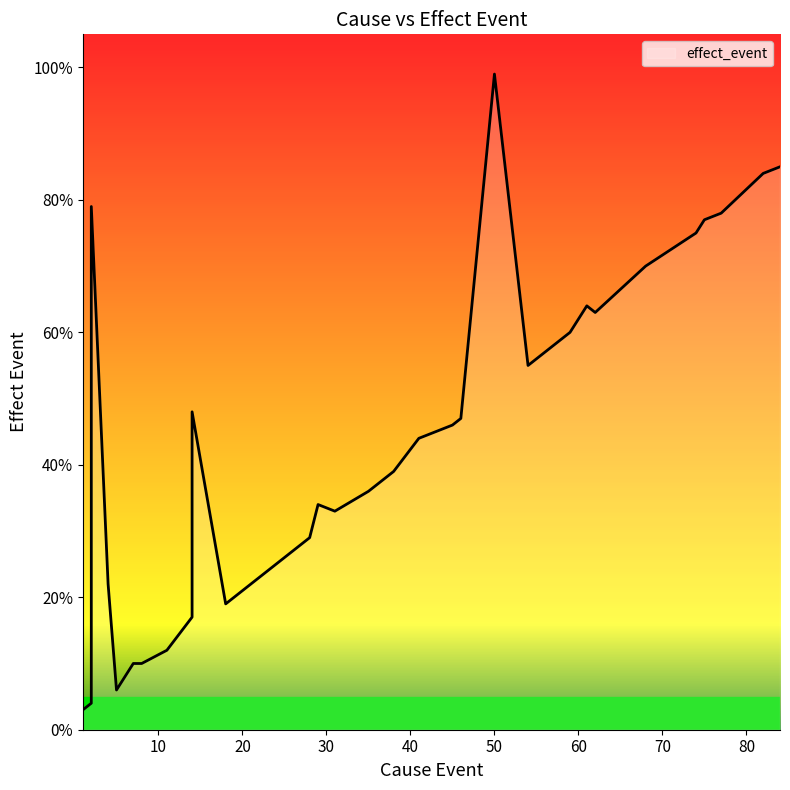

What is the label of the 18th point from the right?

31